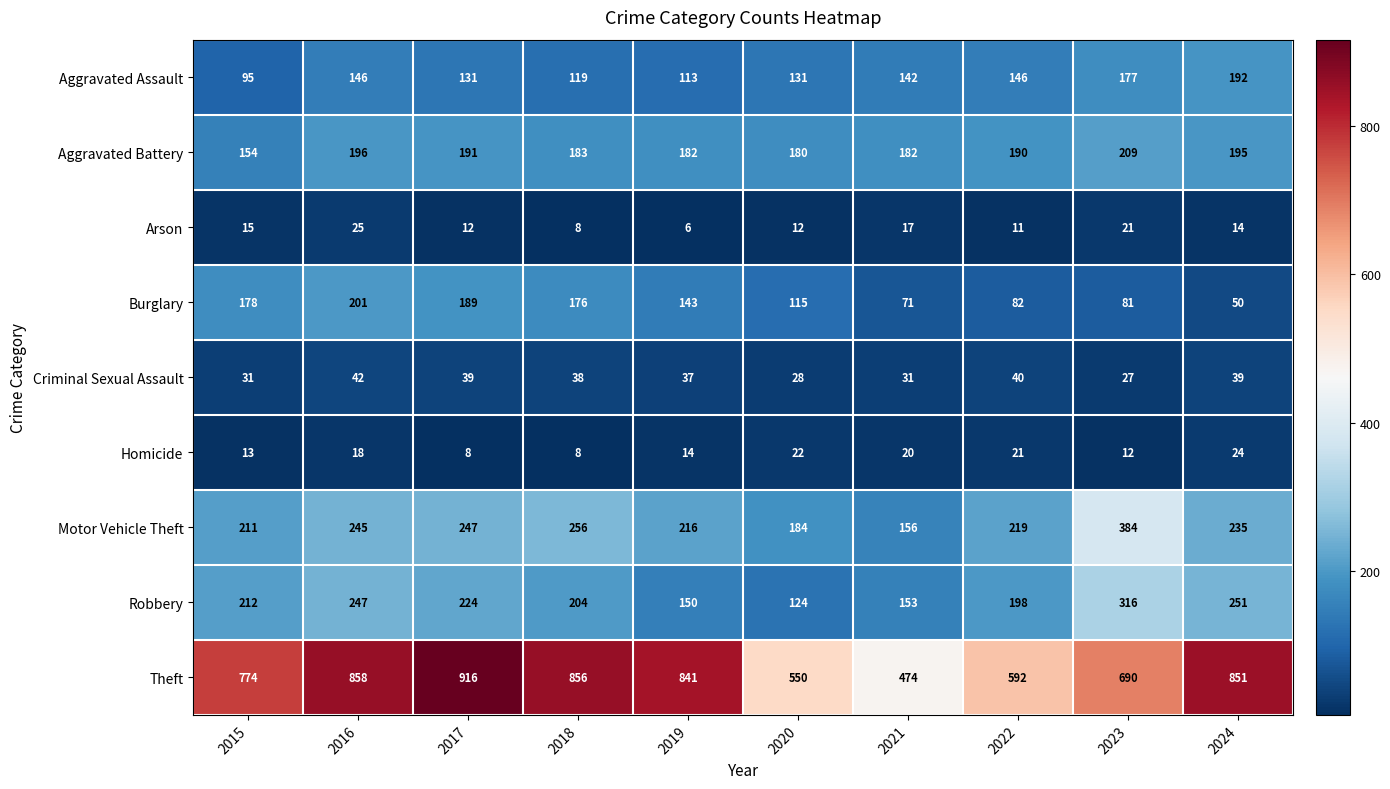

What is the difference between the Criminal Sexual Assault values at 2017 and 2021?

8